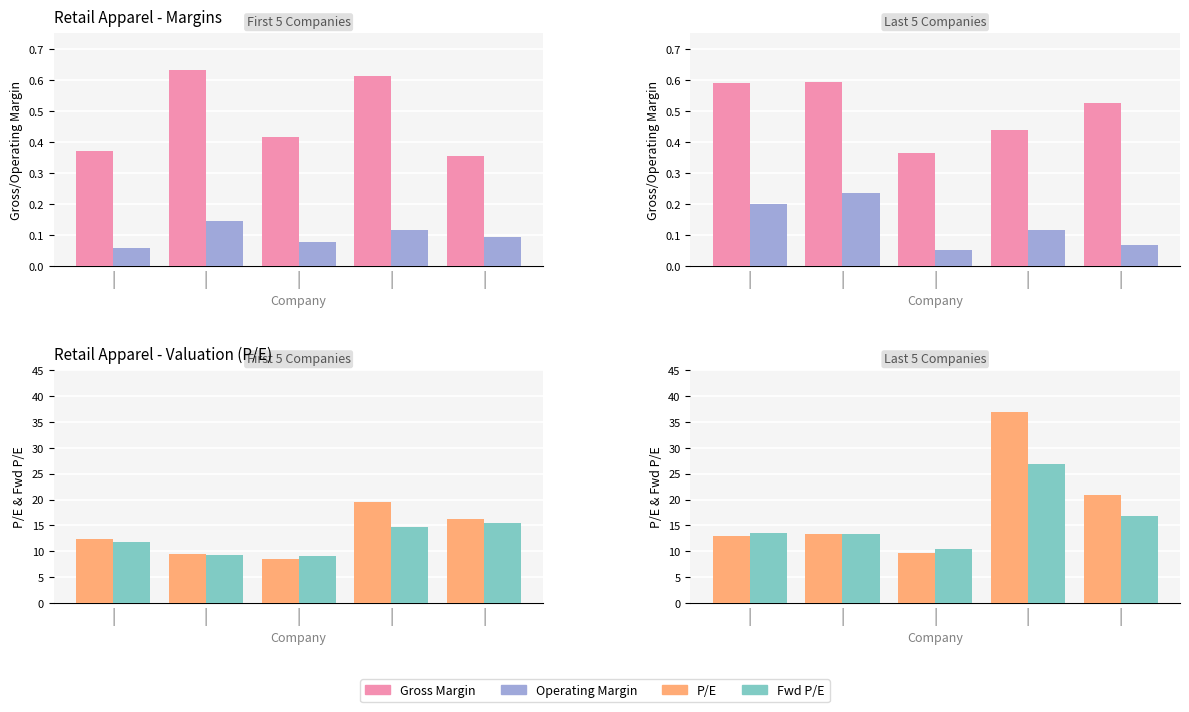

What are all the series names shown in the legend?

Gross Margin, Operating Margin, P/E, Fwd P/E